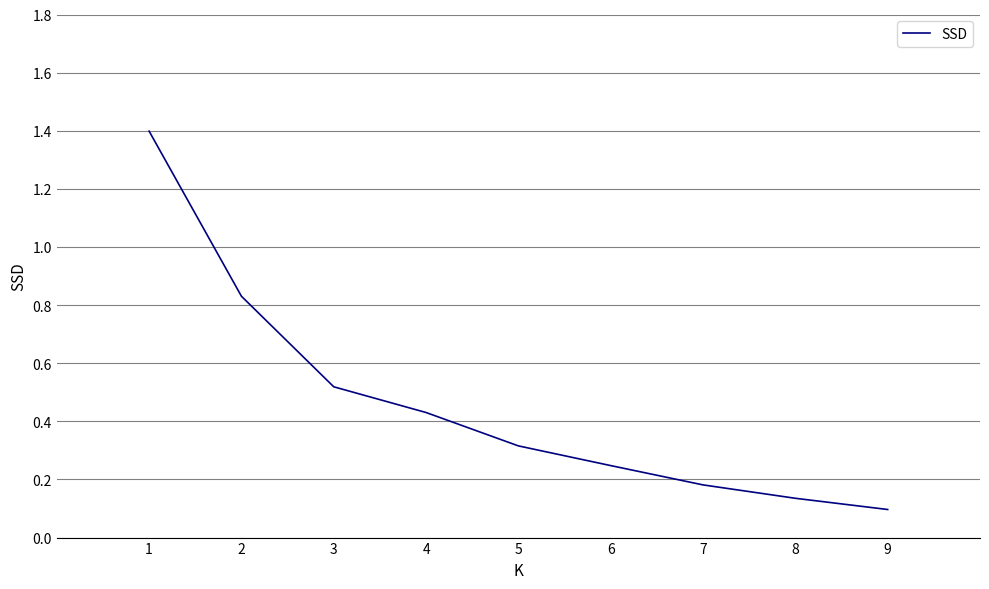

What is the change in value from 2 to 3?

-0.3